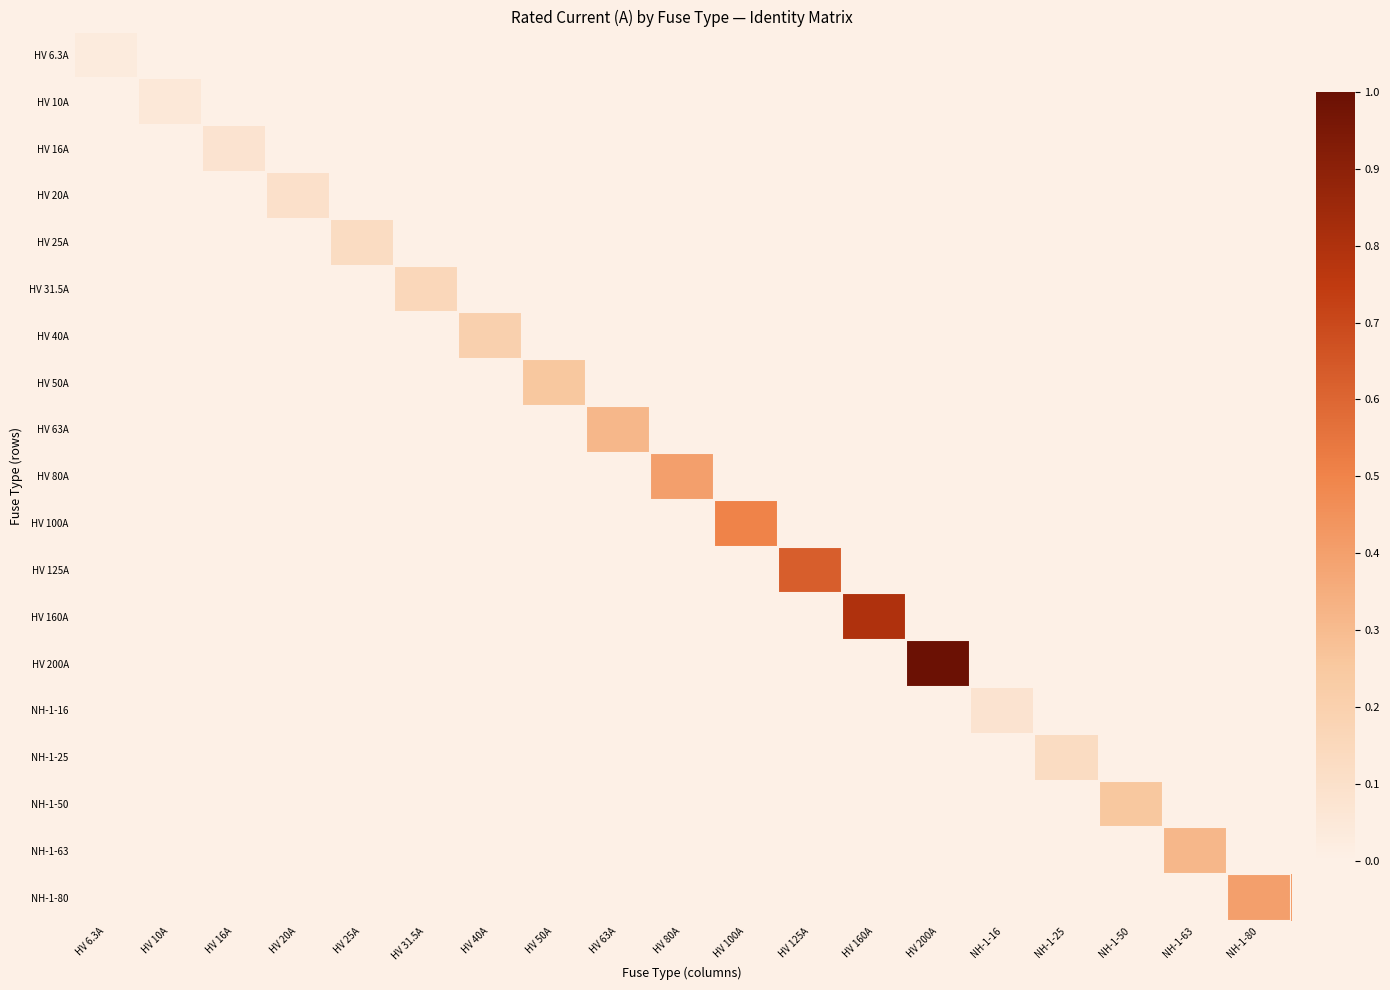

At how many categories does at least one series exceed 0?

19